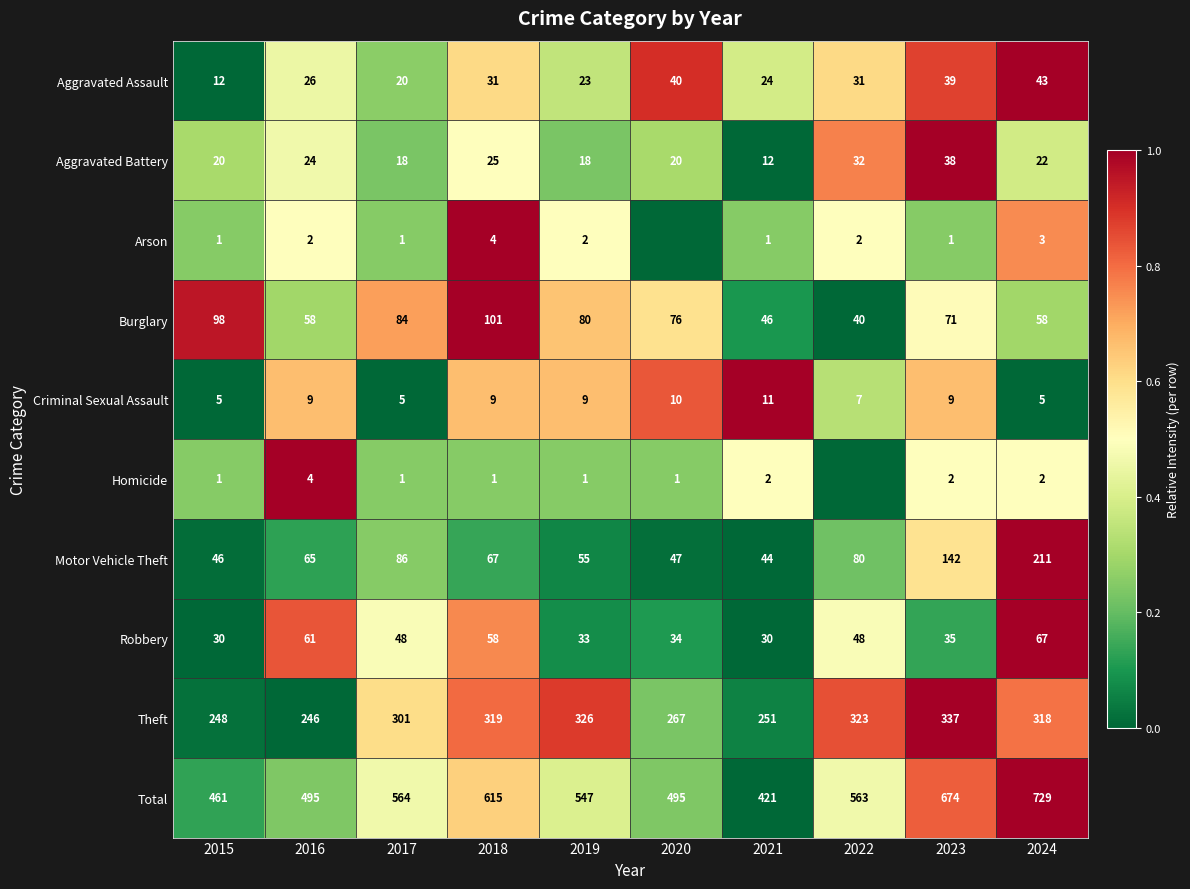

What is the difference between the maximum and minimum values in the Motor Vehicle Theft series?

167